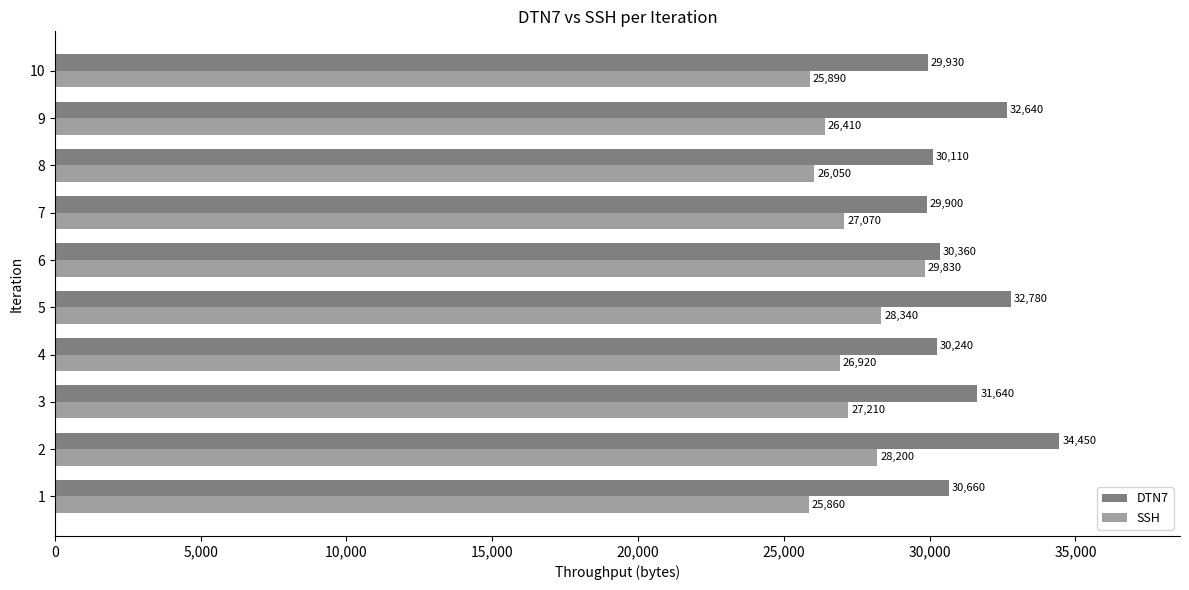

What is the approximate value of SSH at 10, to the nearest 100?

25900